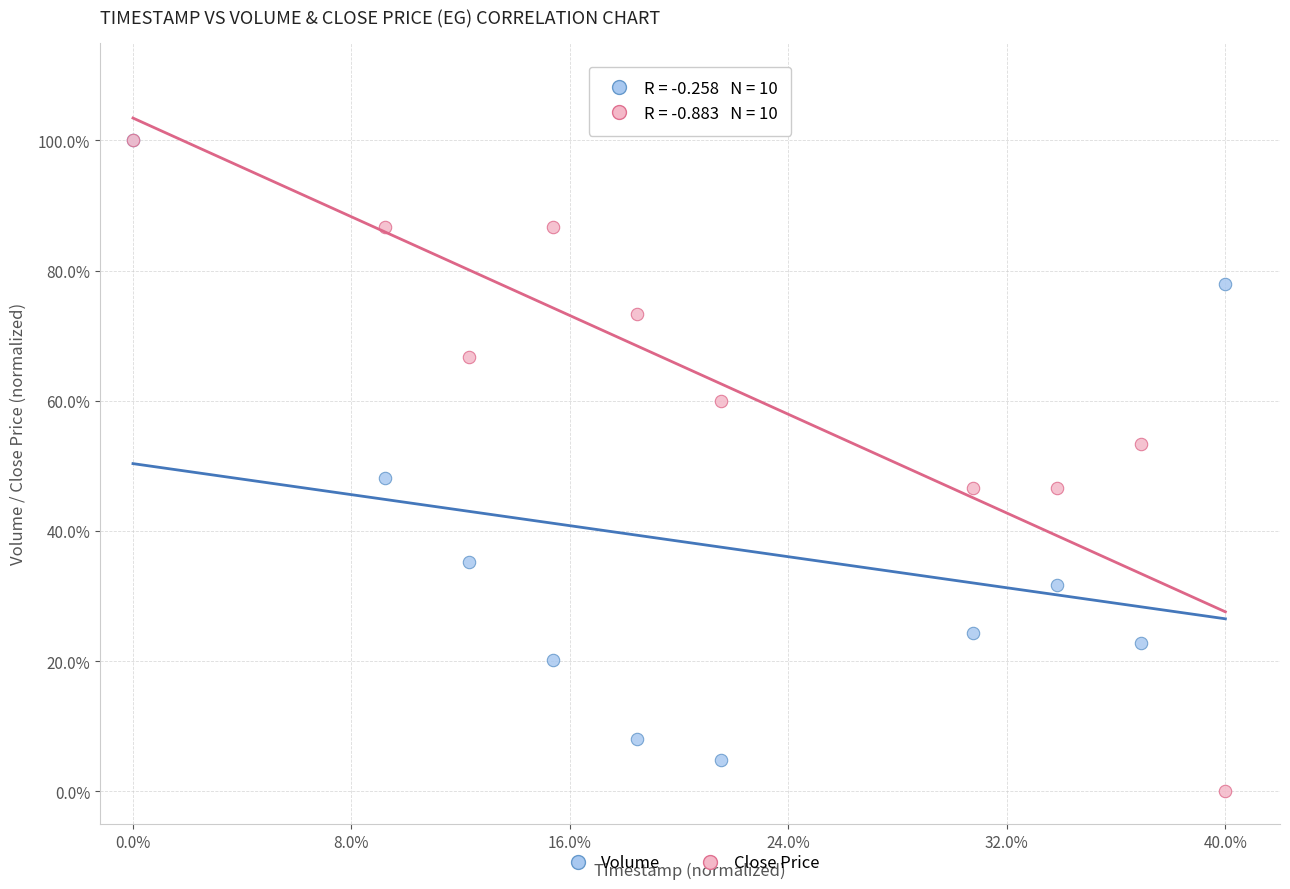

What are all the series names shown in the legend?

Volume, Close Price